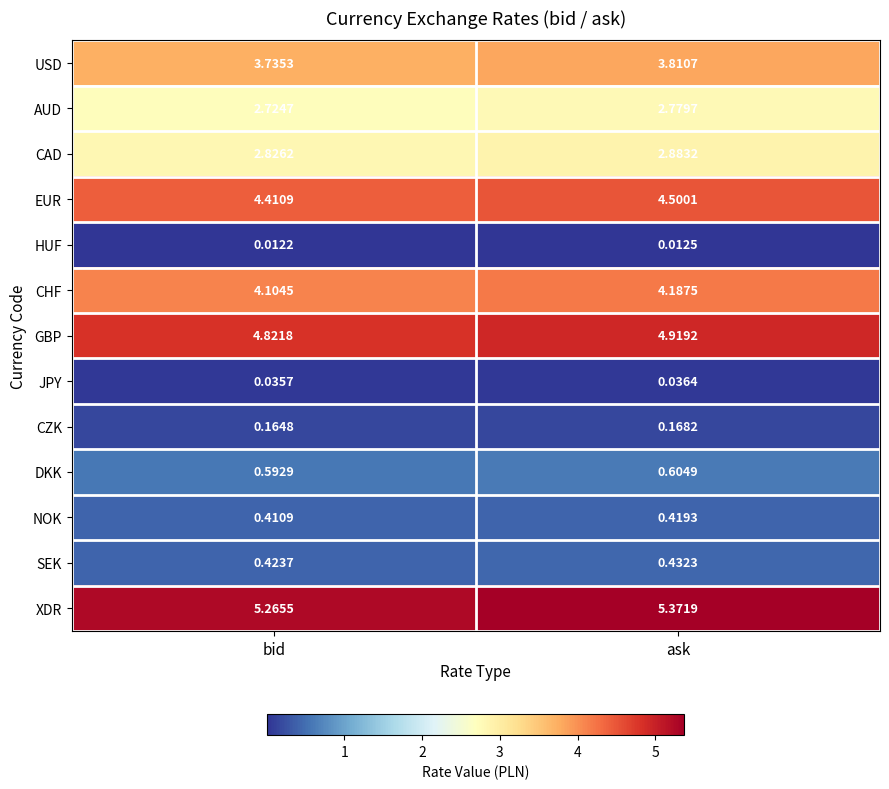

Rank the series by their maximum value, from lowest to highest.

HUF, JPY, CZK, NOK, SEK, DKK, AUD, CAD, USD, CHF, EUR, GBP, XDR